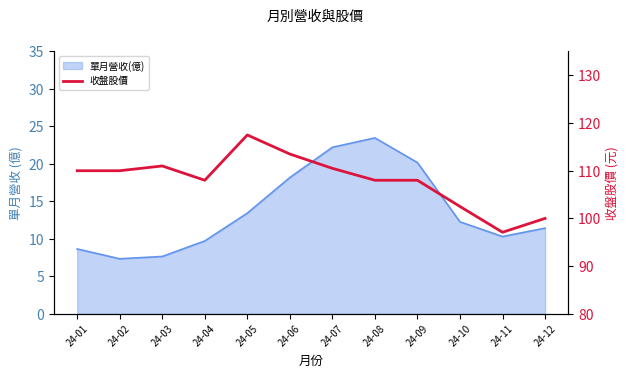

How many lines are shown in the chart?

1